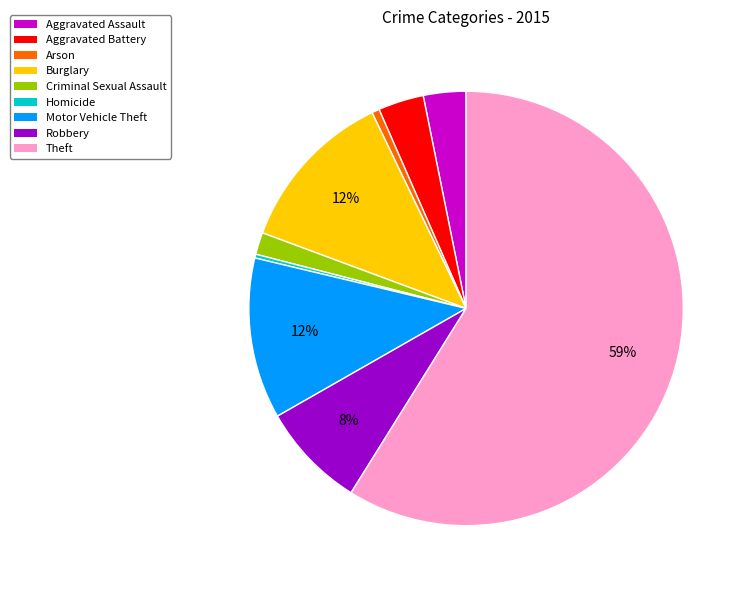

The Theft slice represents 50% of the pie. True or false?

False